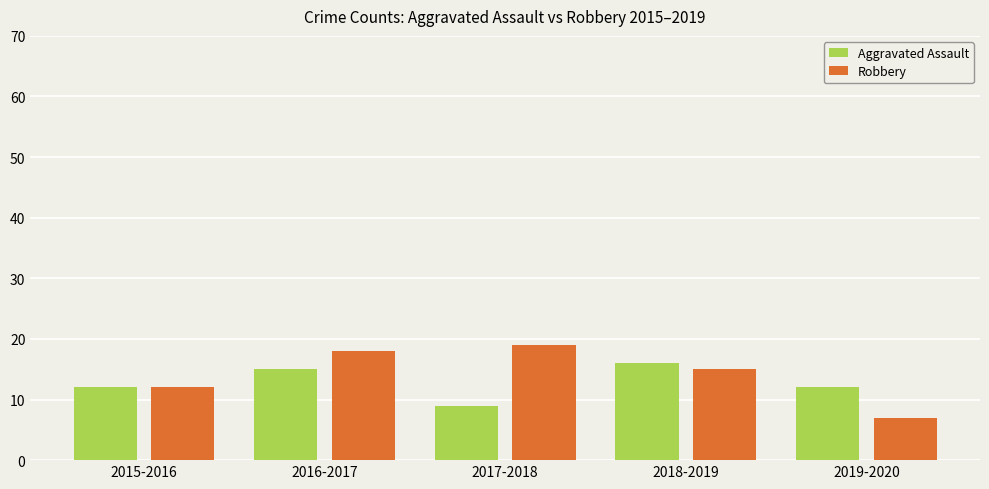

Reading left to right, transcribe all the data shown in this chart.

Aggravated Assault: 12	15	9	16	12
Robbery: 12	18	19	15	7